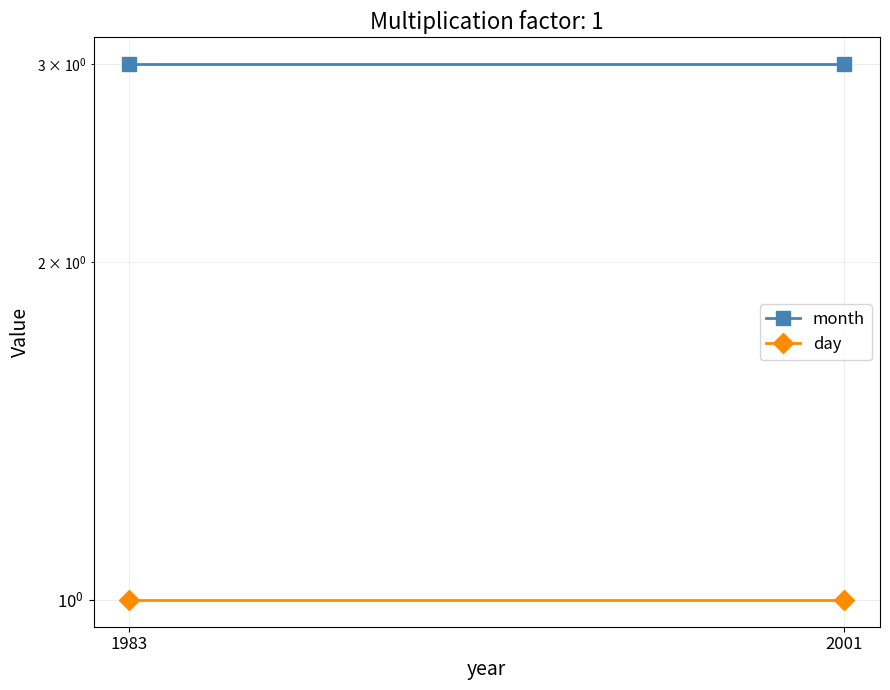

What is the total value across all series at 2001?

4